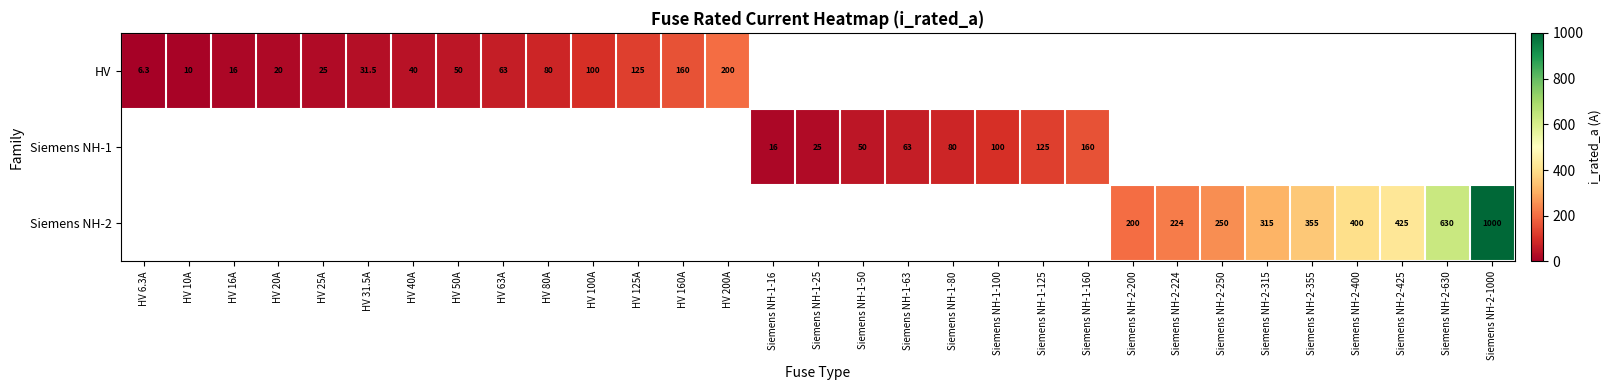

At how many categories does at least one series exceed 302?

6